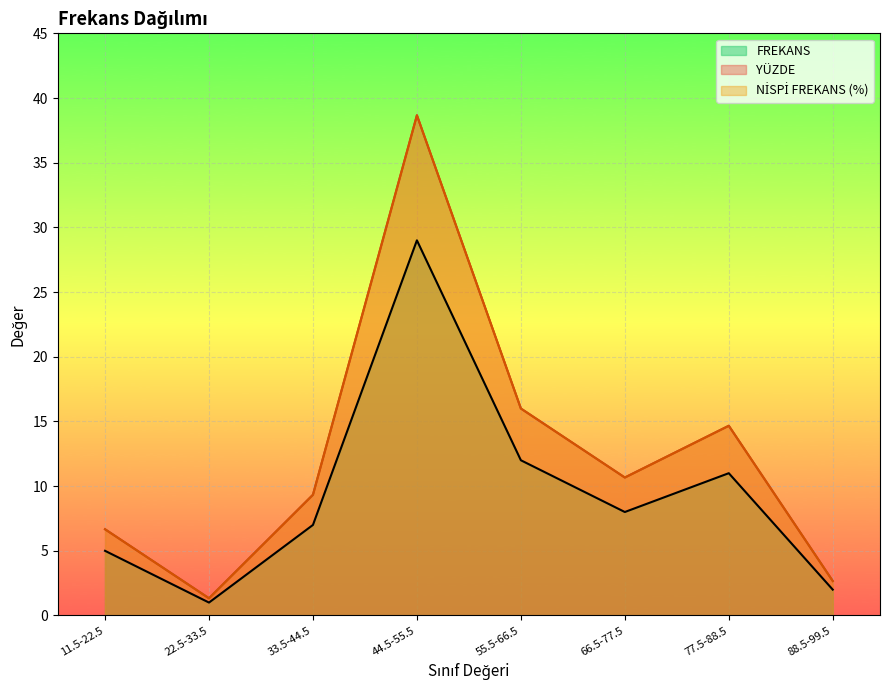

Which series has the largest total across all categories?

NİSPİ FREKANS